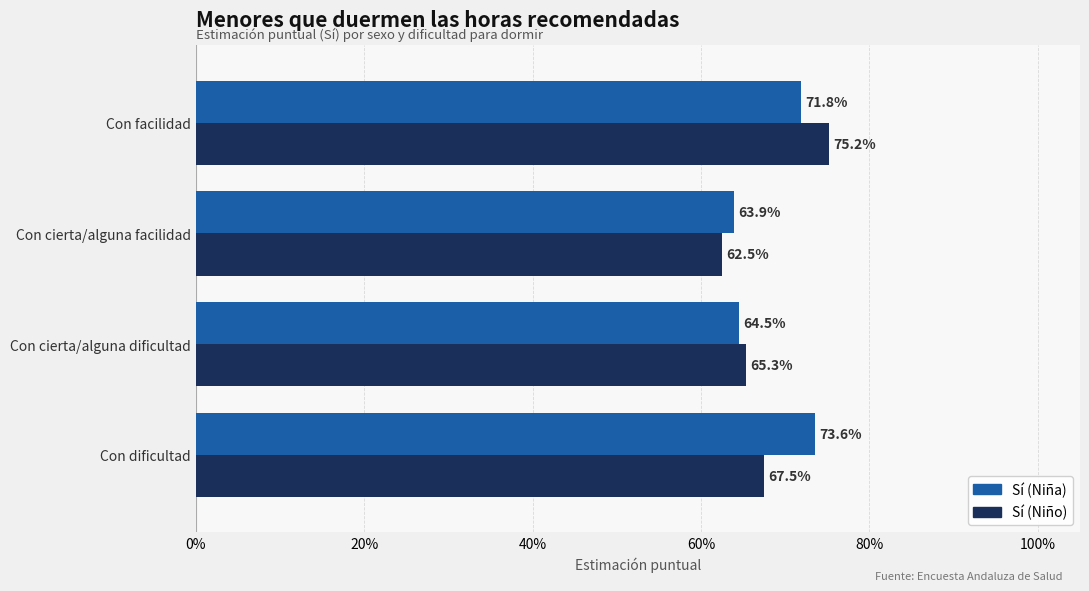

What are all the series names shown in the legend?

Sí (Niña), Sí (Niño)